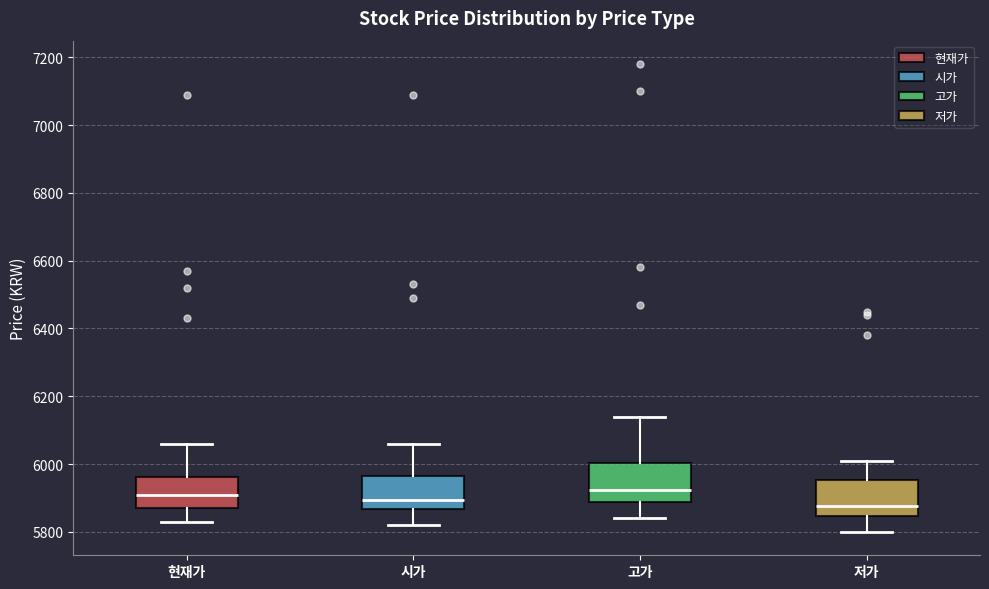

Reading left to right, read every box against the y-axis: the position of its median line, the range the box covers, and the ends of its whiskers. The values are not printed on the chart, so give them approximately, as read against the axis.

현재가: median 5920, box 5880 to 5960, whiskers 5840 to 6060
시가: median 5900, box 5860 to 5960, whiskers 5820 to 6060
고가: median 5920, box 5880 to 6000, whiskers 5840 to 6140
저가: median 5880, box 5840 to 5960, whiskers 5800 to 6020